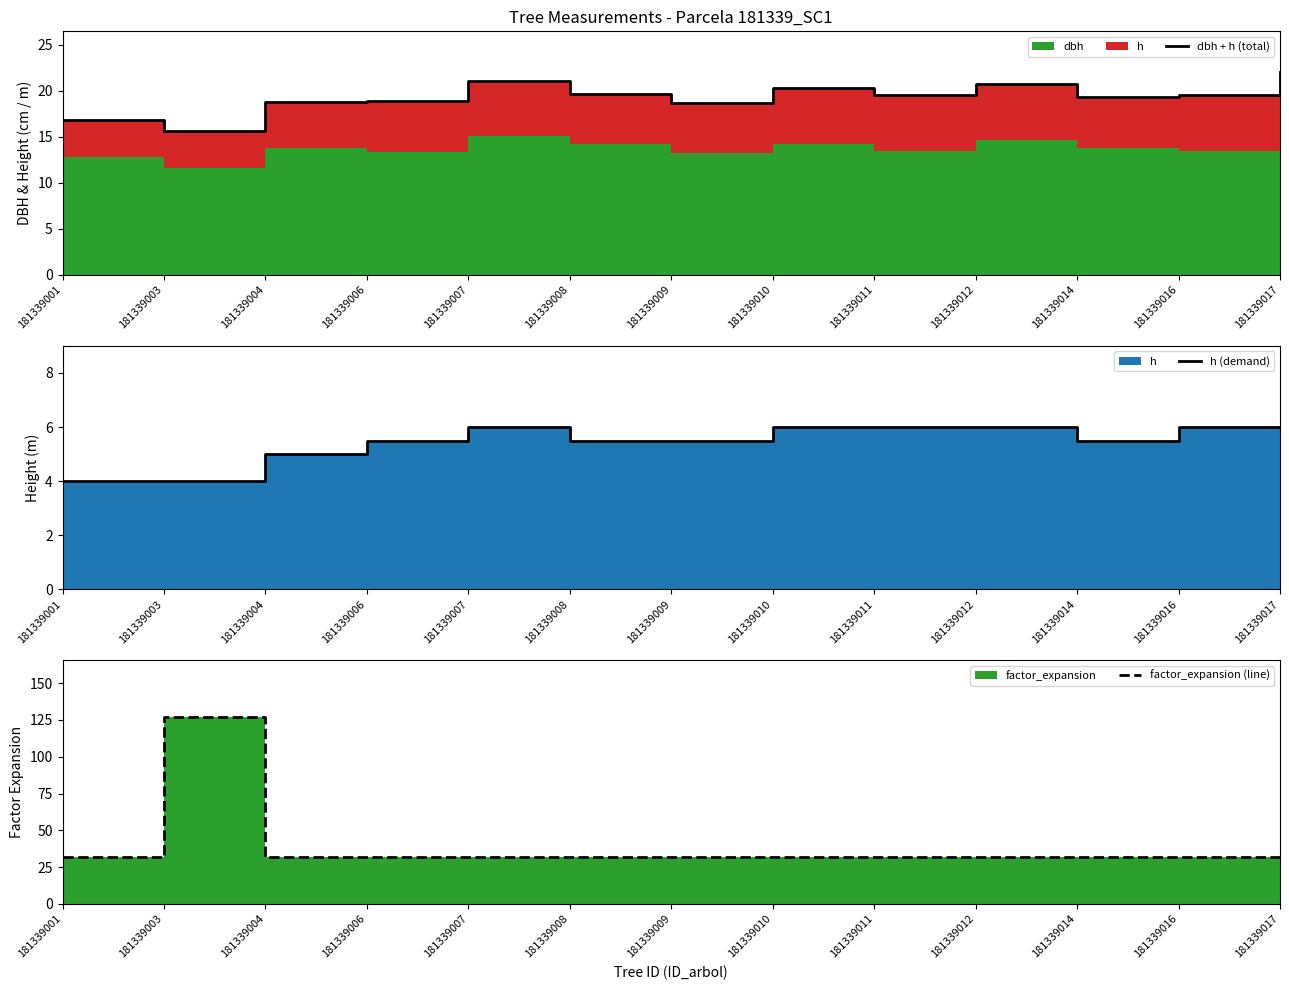

Reading left to right, extract all data points from this chart.

dbh + h (total): 181339001=16.9	181339003=15.6	181339004=18.8	181339006=18.9	181339007=21.1	181339008=19.7	181339009=18.7	181339010=20.2	181339011=19.5	181339012=20.7	181339014=19.3	181339016=19.5	181339017=22.1
h (demand): 181339001=4.0	181339003=4.0	181339004=5.0	181339006=5.5	181339007=6.0	181339008=5.5	181339009=5.5	181339010=6.0	181339011=6.0	181339012=6.0	181339014=5.5	181339016=6.0	181339017=6.0
factor_expansion (line): 181339001=31.8	181339003=127.3	181339004=31.8	181339006=31.8	181339007=31.8	181339008=31.8	181339009=31.8	181339010=31.8	181339011=31.8	181339012=31.8	181339014=31.8	181339016=31.8	181339017=31.8